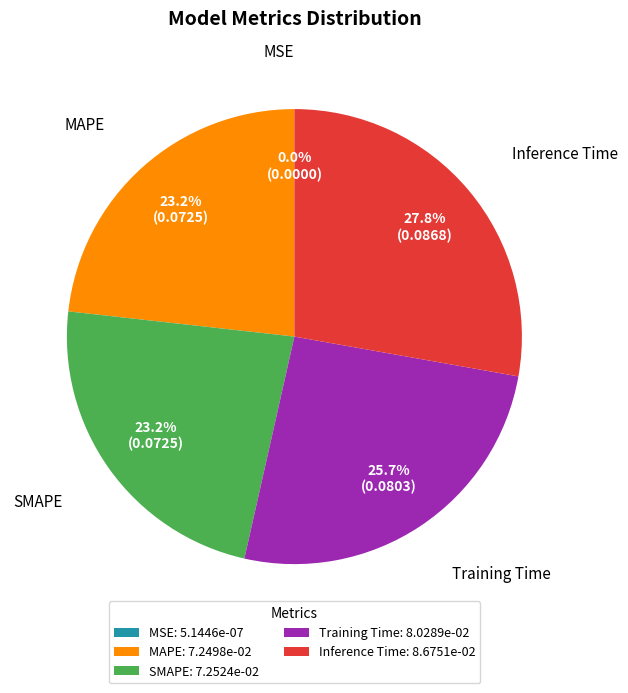

Is there any slice that represents more than half of the pie?

No